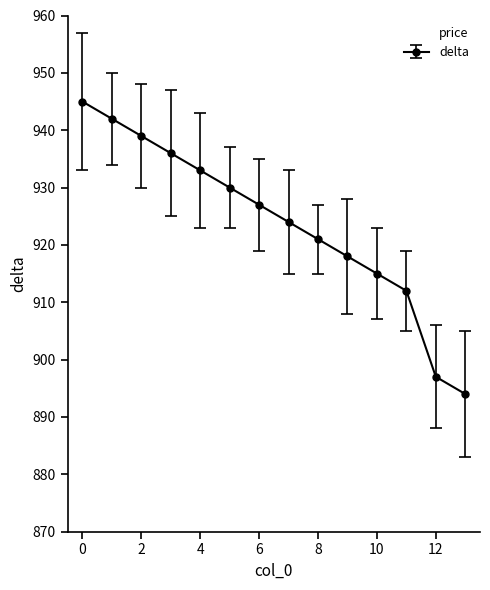

What is the sum of all values?

12933